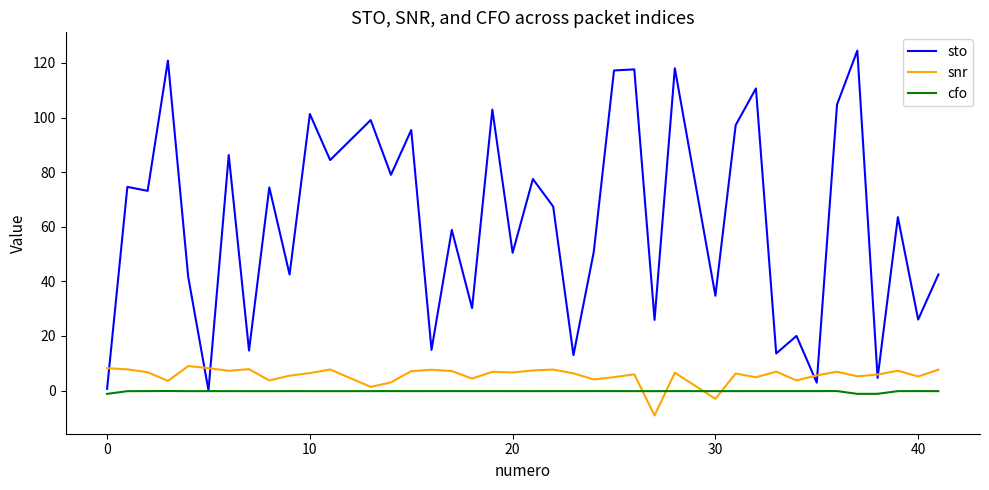

What is the maximum value shown in the chart?

124.5